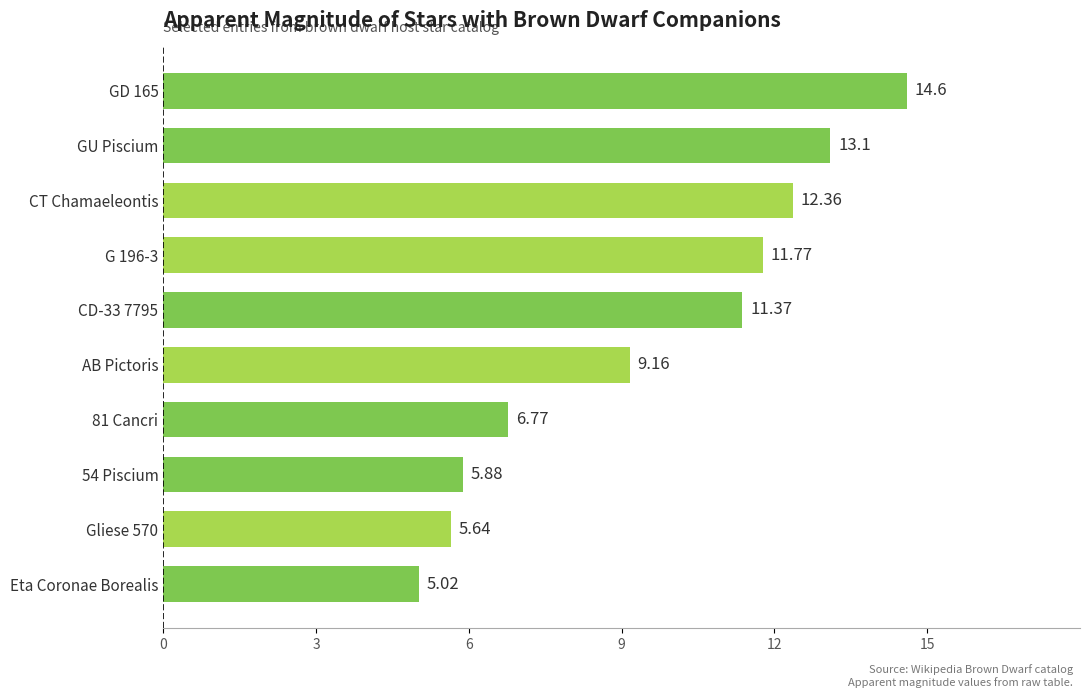

Between CT Chamaeleontis and AB Pictoris, which is larger?

CT Chamaeleontis